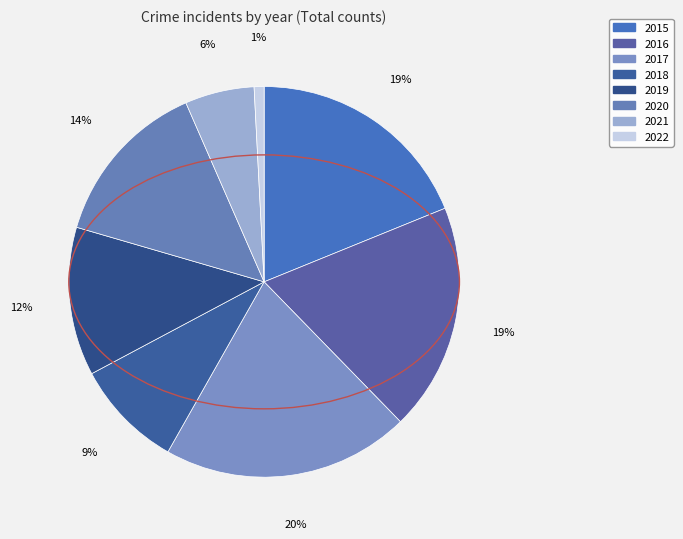

What is the change in value from 2015 to 2019?

-8